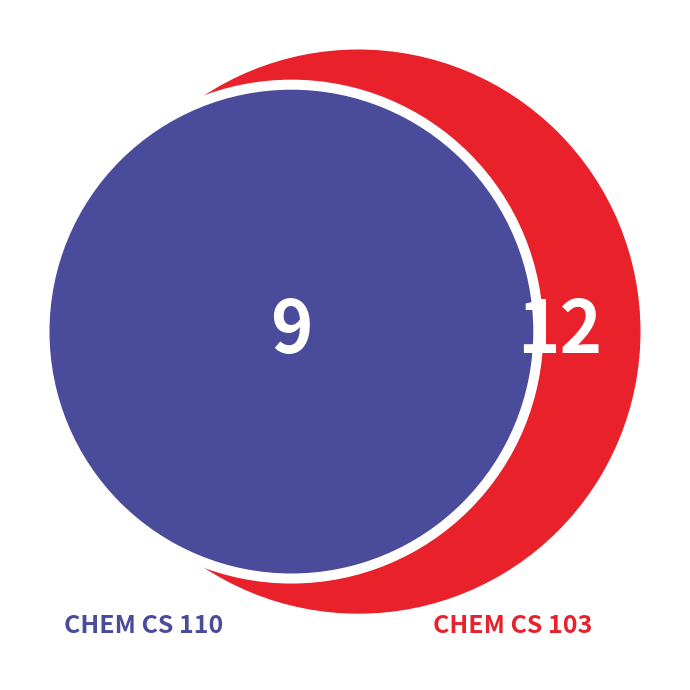

Combined, what portion of the pie is CHEM CS 103 and CHEM CS 110?

100.0%